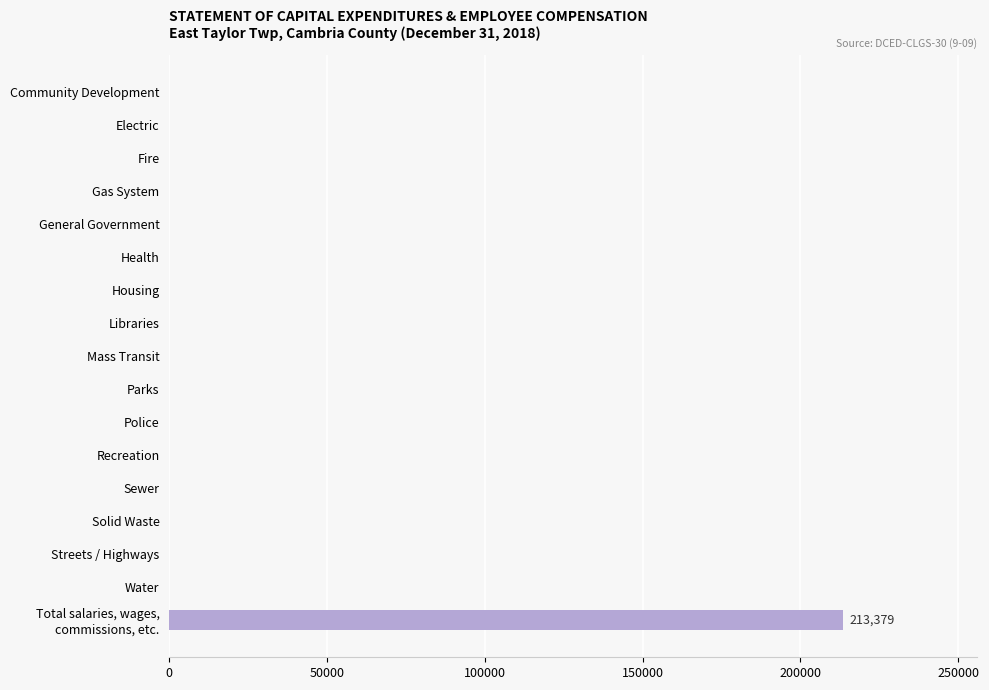

The chart shows a value of 0 at Housing. True or false?

True